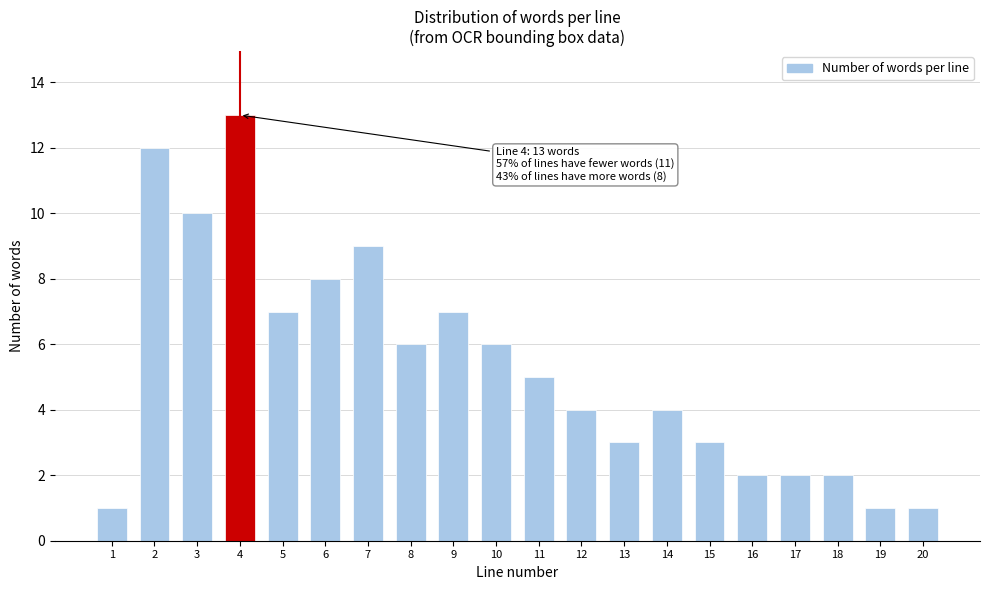

Reading left to right, what are all the values shown in this chart?

1	12	10	13	7	8	9	6	7	6	5	4	3	4	3	2	2	2	1	1